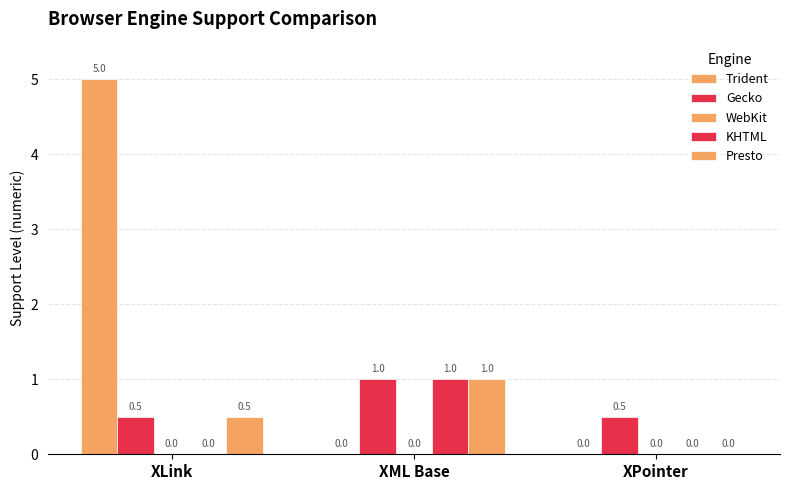

Reading right to left, list all the values displayed in this chart.

Trident: 0.0	0.0	5.0
Gecko: 0.5	1.0	0.5
WebKit: 0.0	0.0	0.0
KHTML: 0.0	1.0	0.0
Presto: 0.0	1.0	0.5